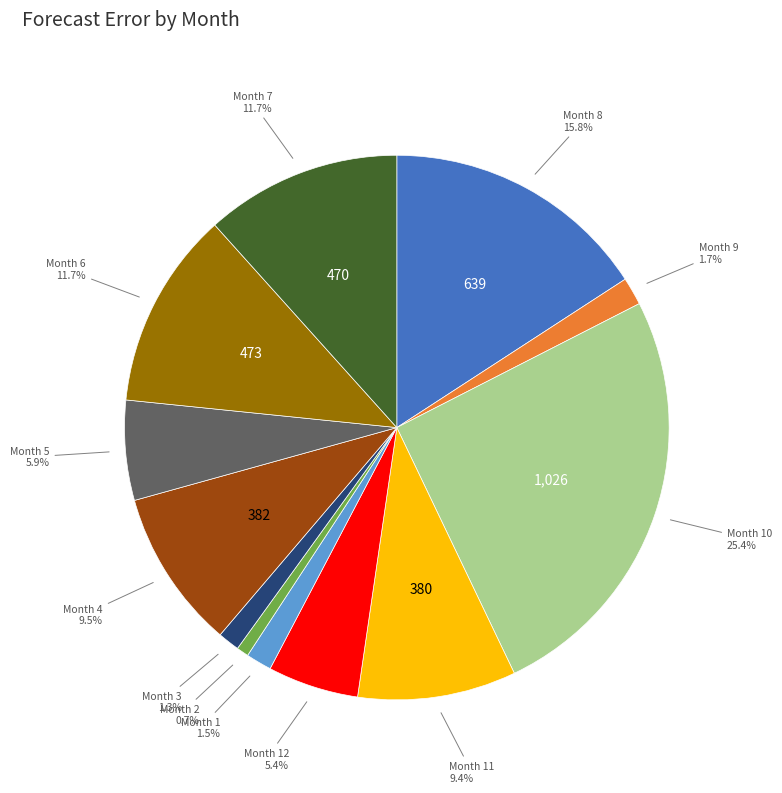

Combined, what portion of the pie is Month 2 and Month 1?

2.2%